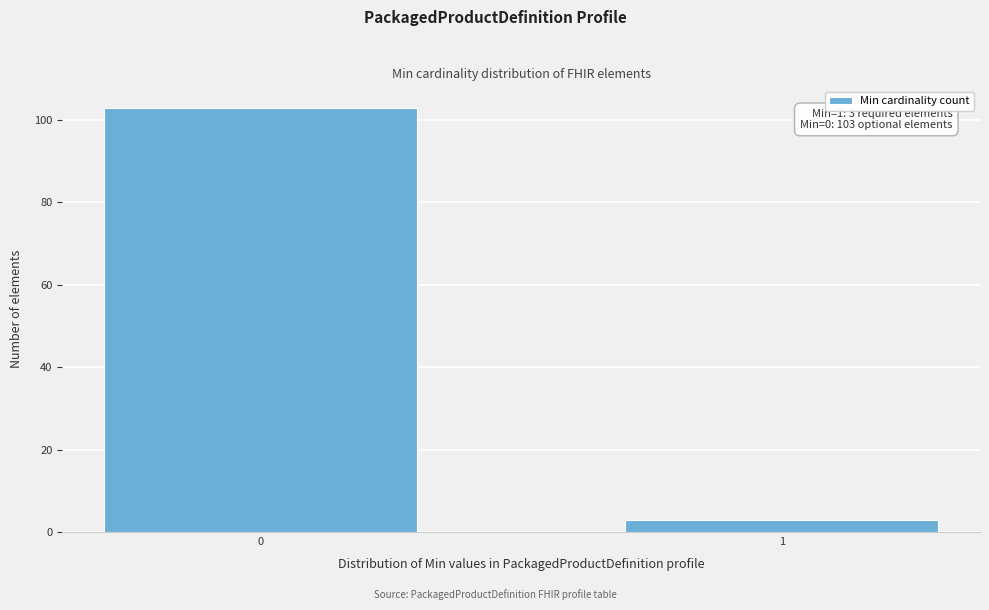

Reading left to right, list all the values displayed in this chart.

103	3